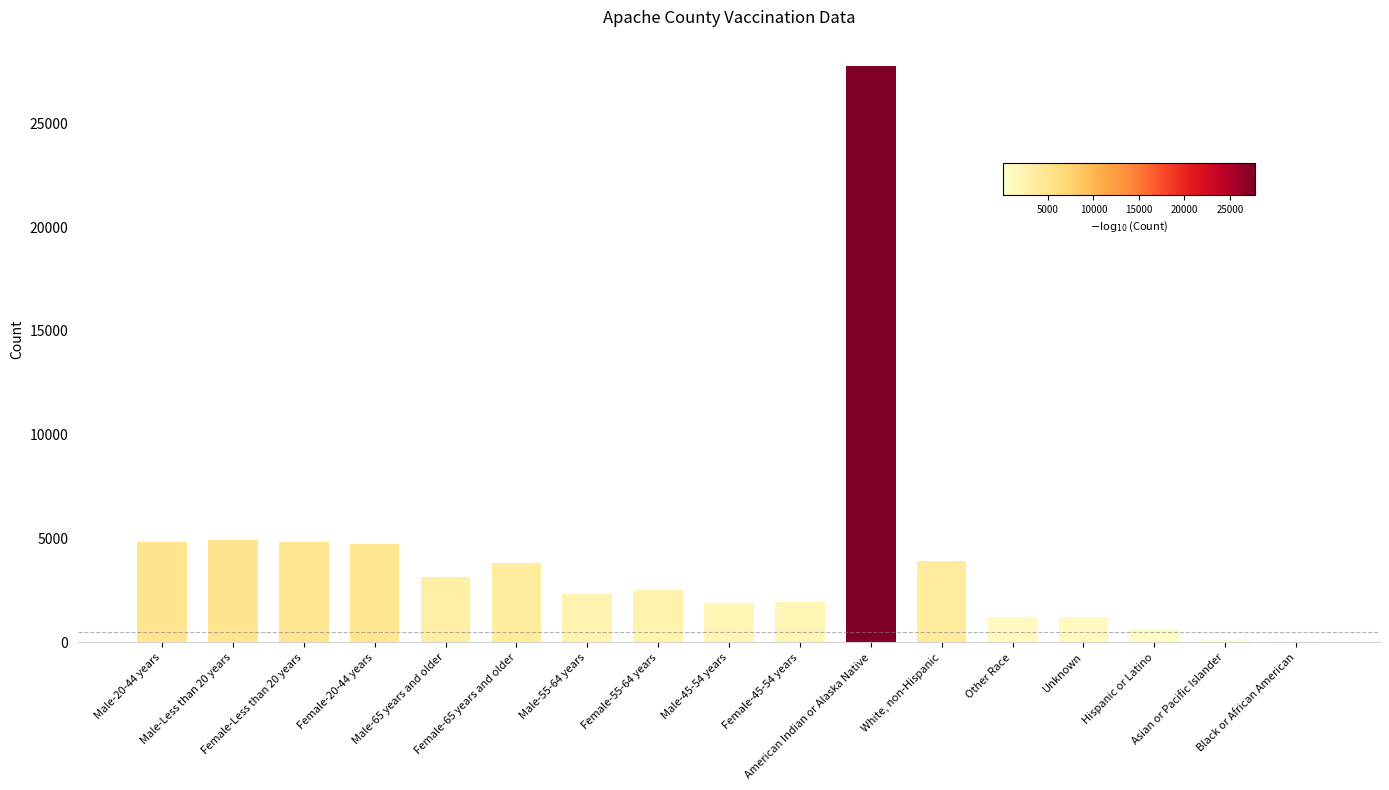

How many categories are shown in the chart?

17